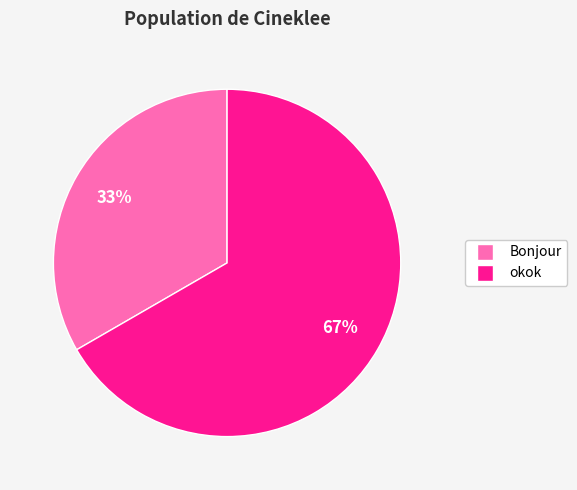

Do Bonjour and okok together represent more than half of the pie?

Yes